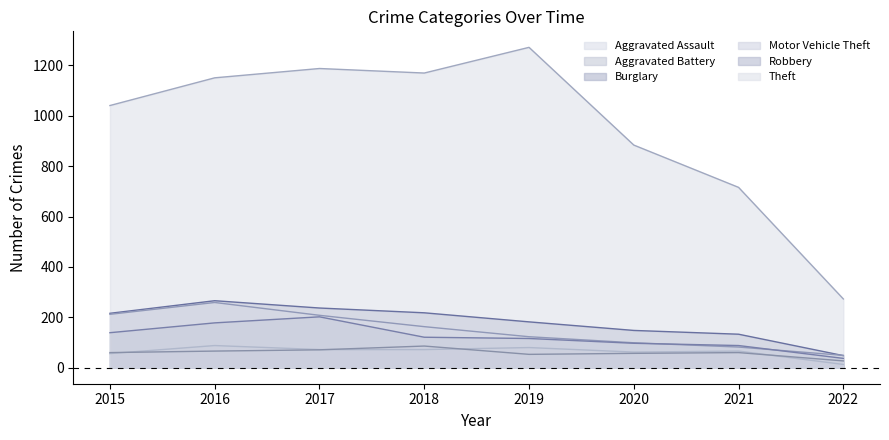

At which label does Aggravated Battery first exceed 60?

2016